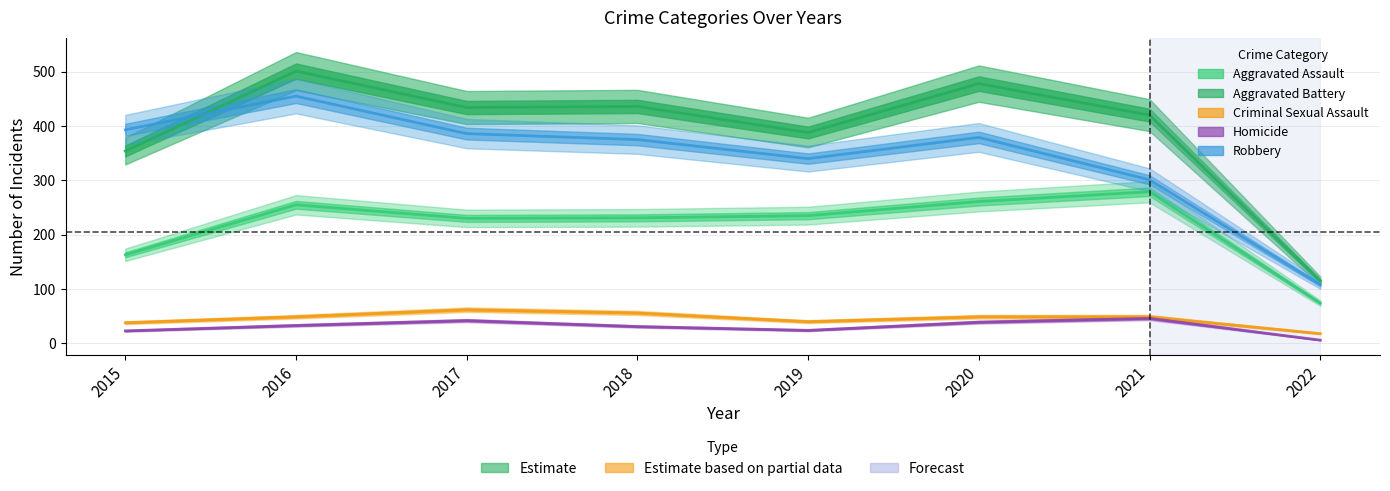

Is the value of Aggravated Assault at 2020 greater than the value of Criminal Sexual Assault at 2021?

Yes